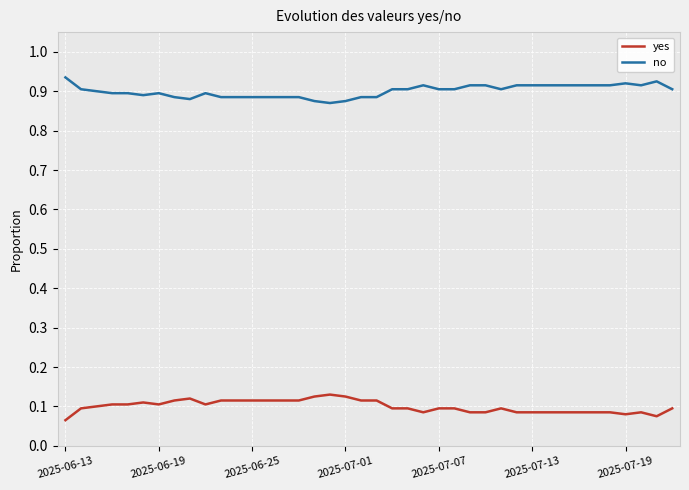

True or false: no and yes intersect in this chart.

False